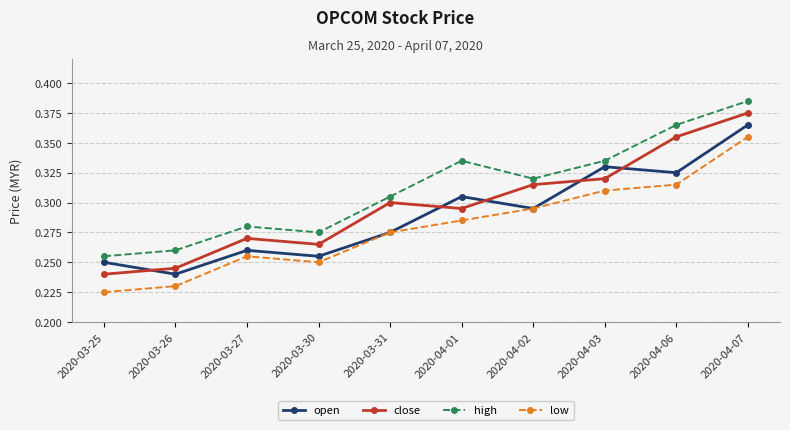

Where is open nearest to the value 0?

2020-03-26